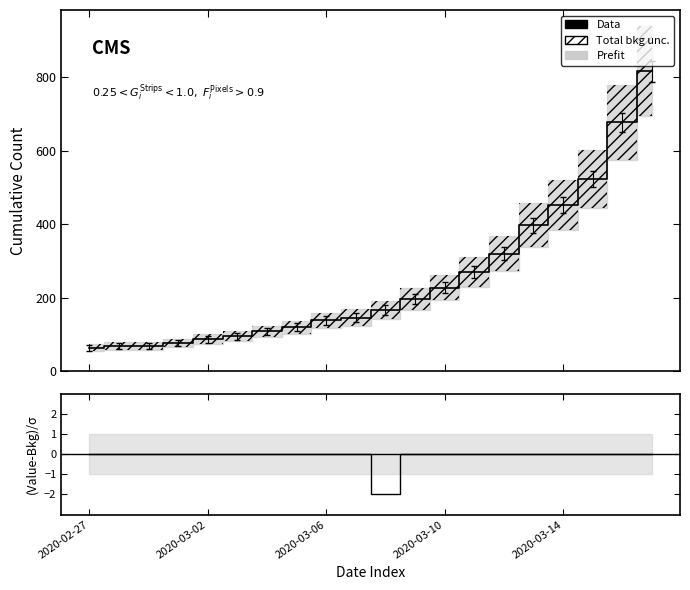

Reading left to right, what are all the values shown in this chart?

64	68	69	76	87	95	108	119	138	146	166	197	227	269	320	397	452	523	677	816